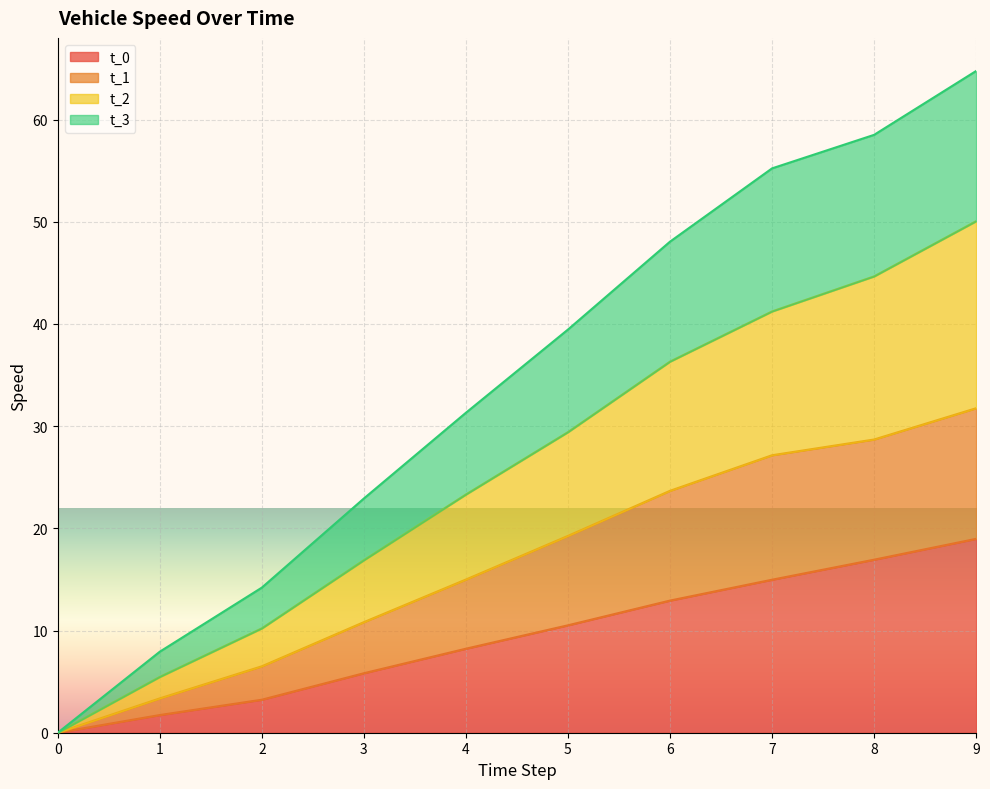

What are all the series names shown in the legend?

t_0, t_1, t_2, t_3